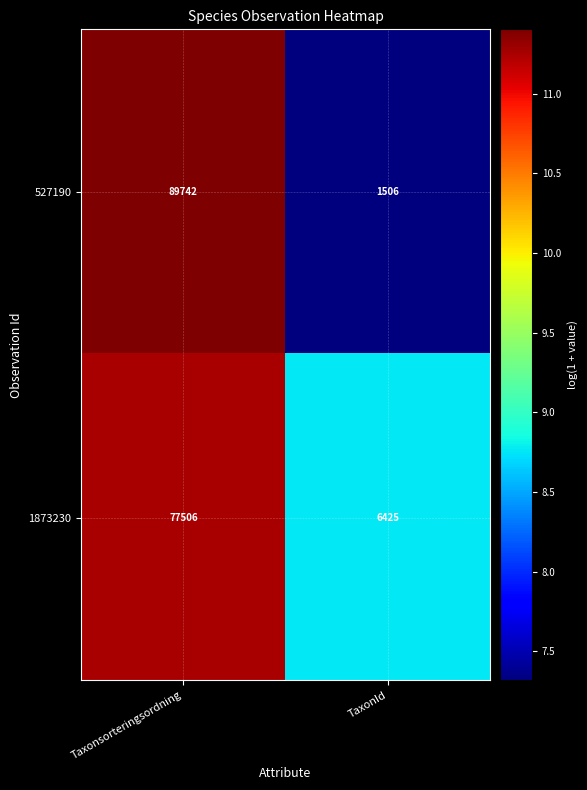

At which label is 1873230 closest to 41965?

TaxonId